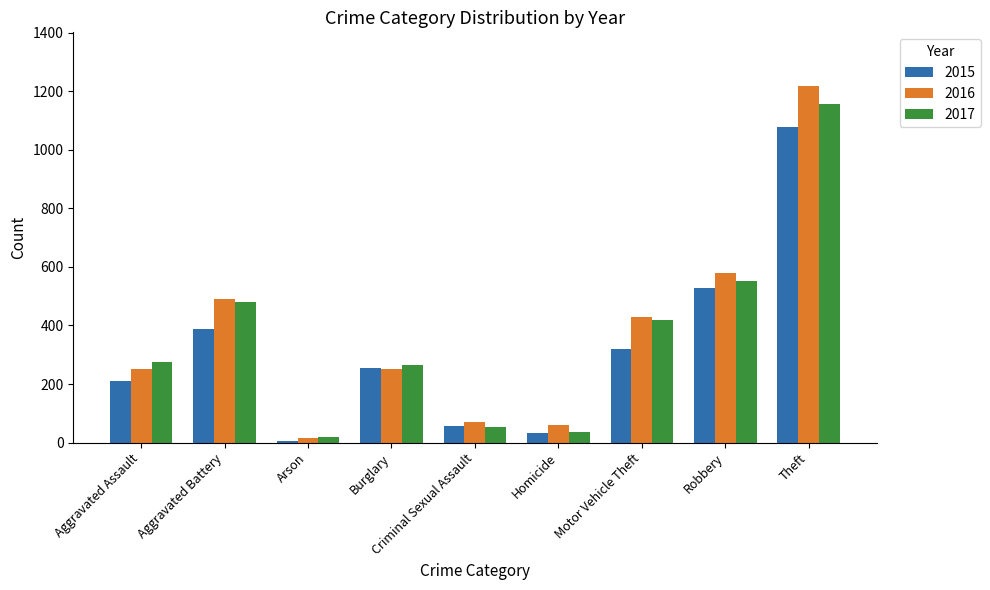

The 2016 series shows 250 at Burglary. True or false?

True